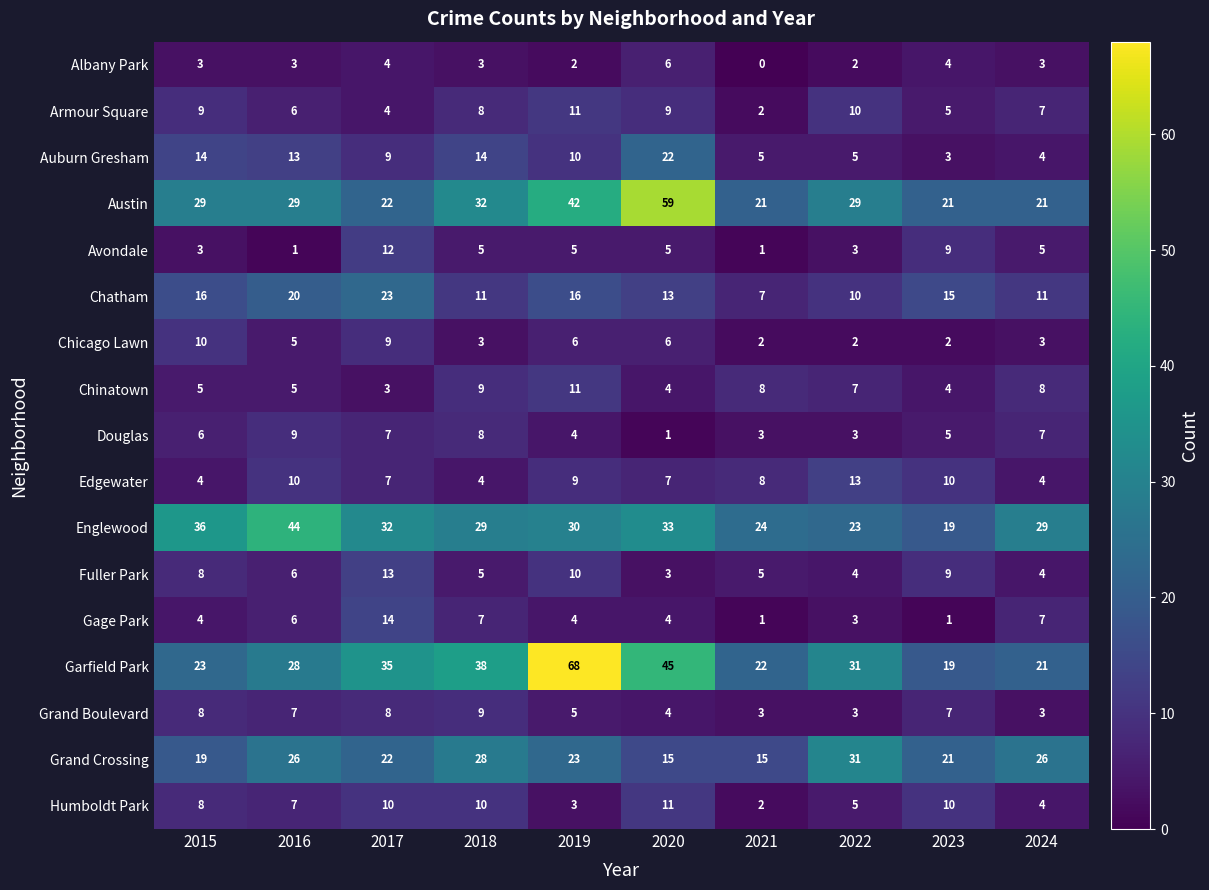

At which category is the sum across all series the highest?

2019